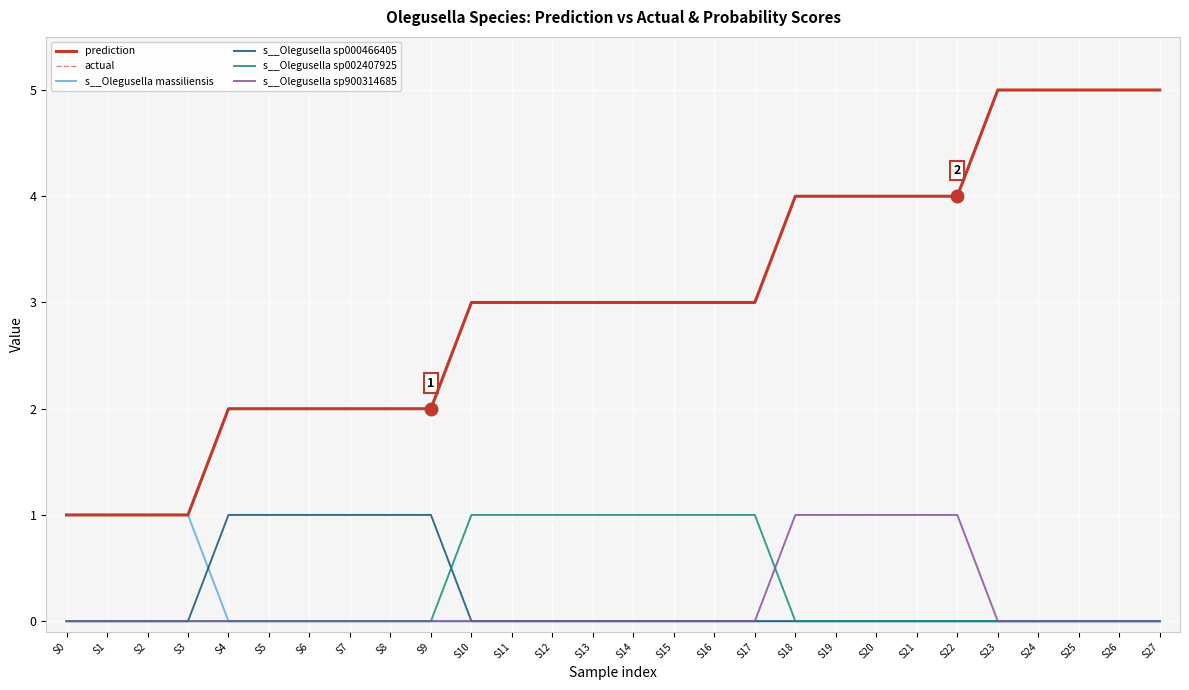

Which category has the lowest value across all series?

S4